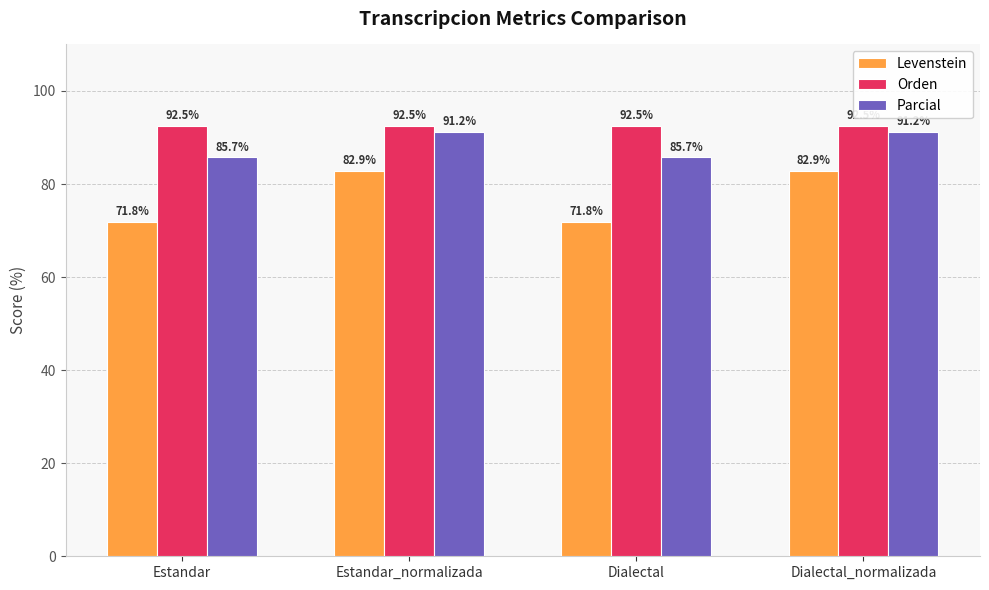

Is the value of Parcial at Dialectal_normalizada greater than the value of Orden at Dialectal_normalizada?

No